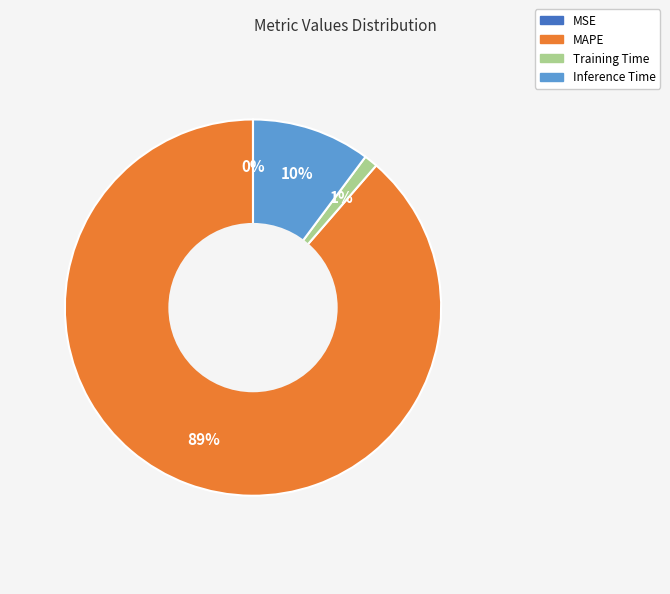

To the nearest percent, what is the difference between the largest and smallest slice percentages?

89%